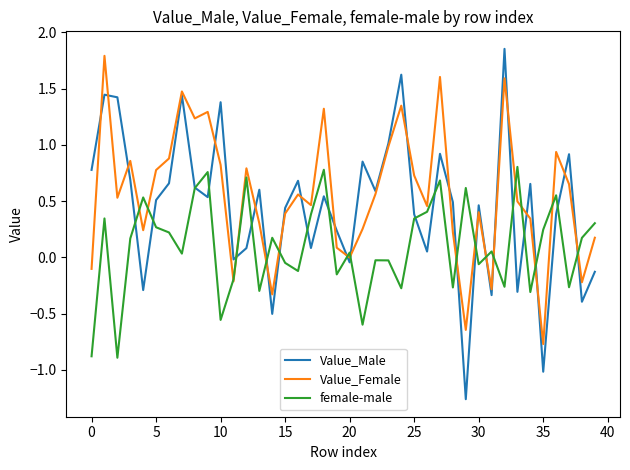

At how many categories does at least one series exceed 0?

39